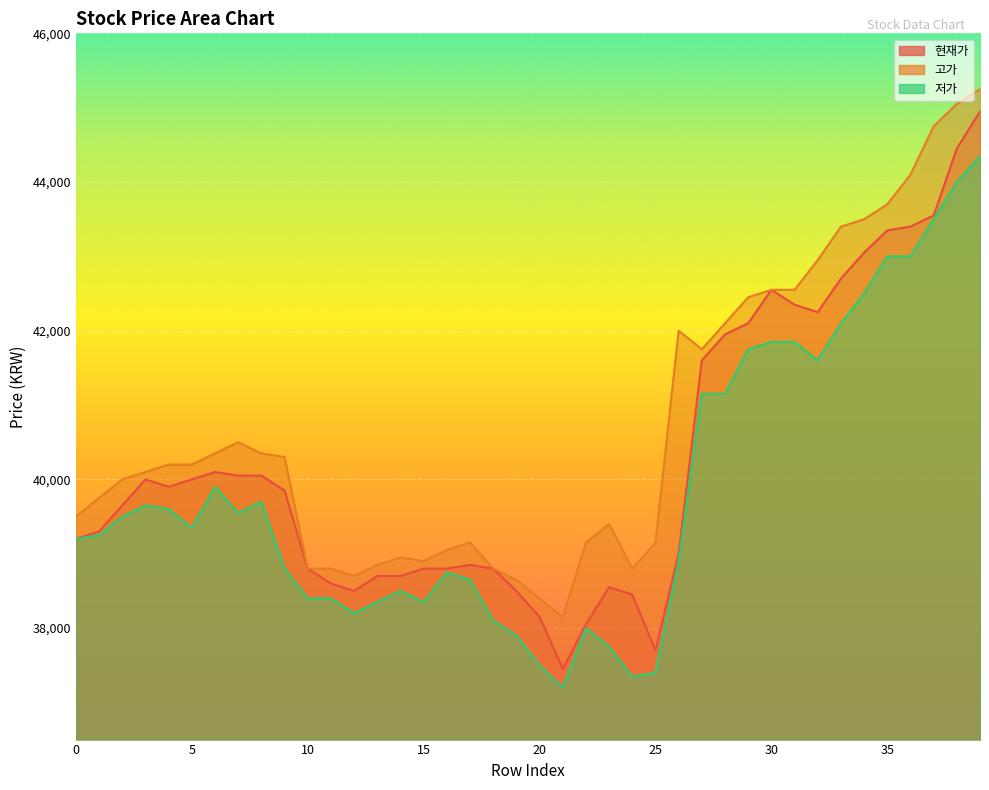

True or false: 현재가 and 고가 cross at least once.

False